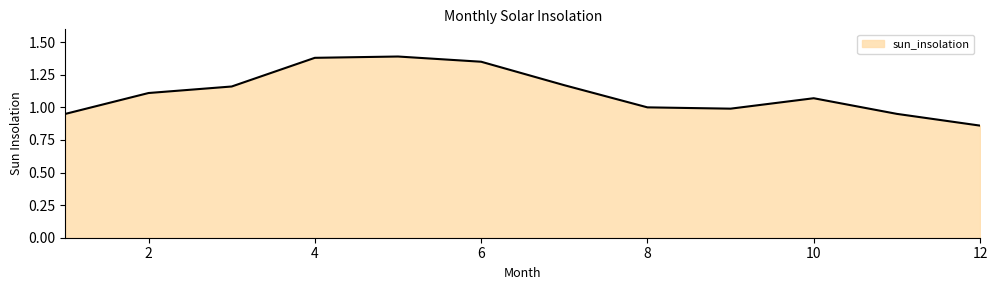

What is the difference between the maximum and minimum values?

0.5